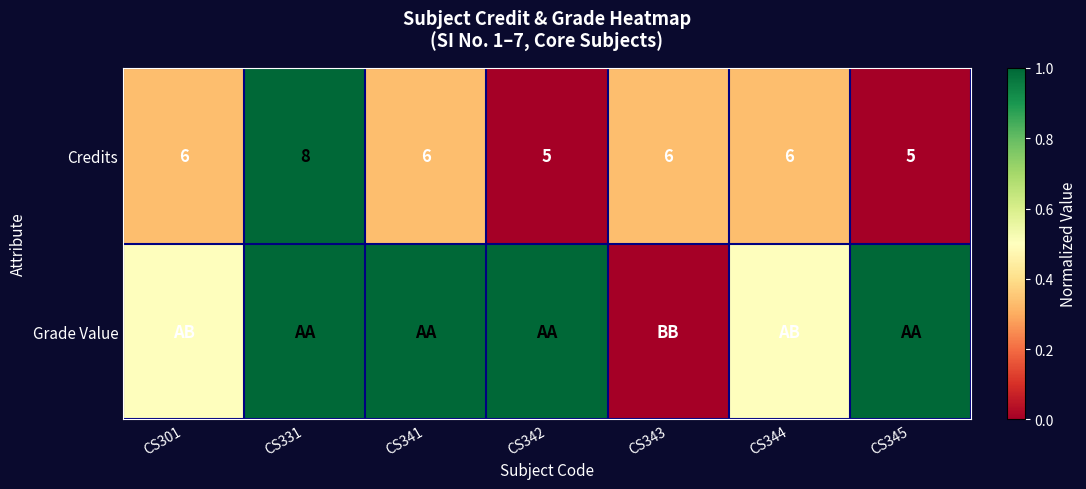

True or false: Credits has a value of 6.0 at CS301.

True